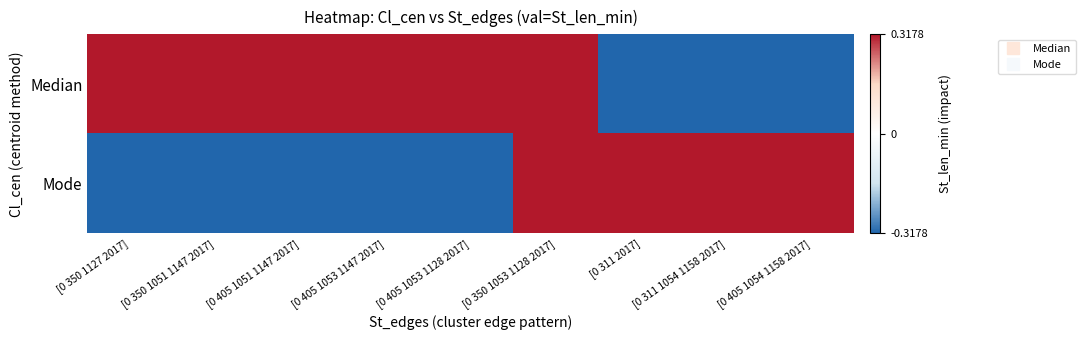

Between [0 405 1053 1147 2017] and [0 350 1053 1128 2017], which series saw the biggest shift?

Mode